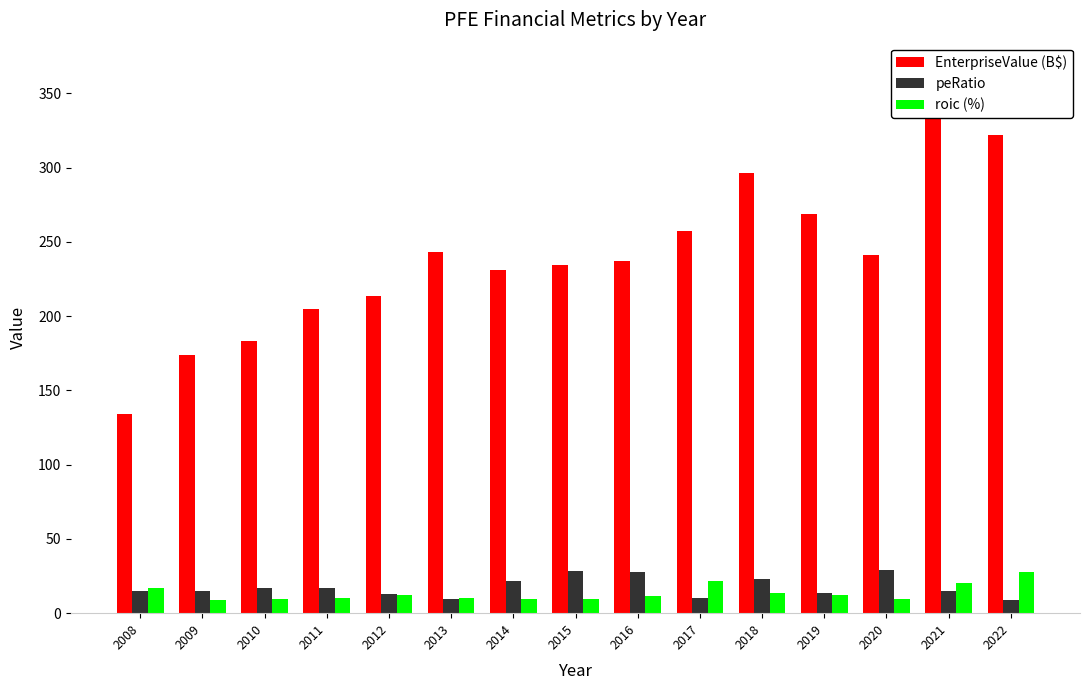

Reading right to left, what are all the values shown in this chart?

EnterpriseValue (B$): 321.8	365.8	241.0	269.0	296.4	257.5	237.3	234.7	231.0	243.0	213.7	204.6	183.0	174.1	134.3
peRatio: 9.2	15.0	29.1	13.4	23.0	10.1	27.4	28.6	21.6	9.5	12.8	16.9	17.0	14.8	14.7
roic (%): 27.7	20.1	9.8	12.1	13.5	21.5	11.7	9.7	9.3	10.5	11.9	10.3	9.5	9.0	16.7